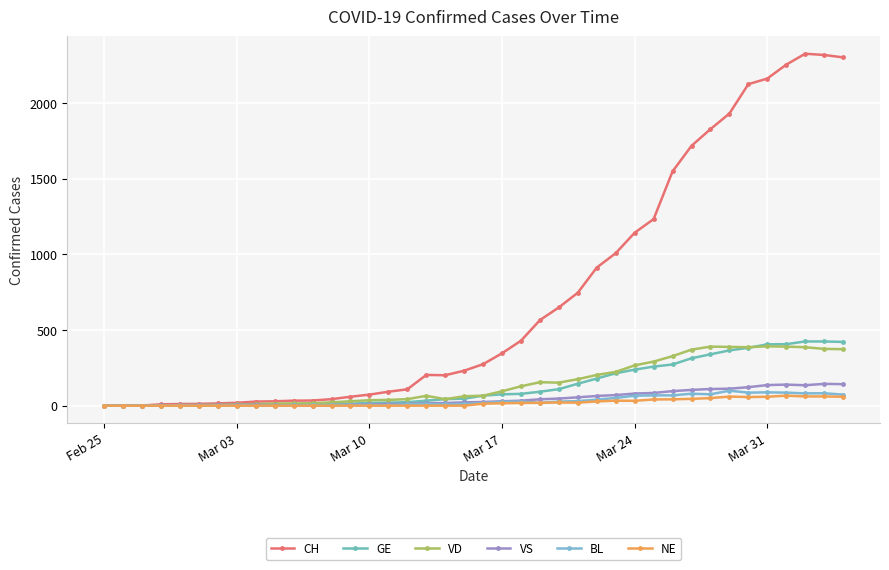

How many categories are shown in the chart?

40